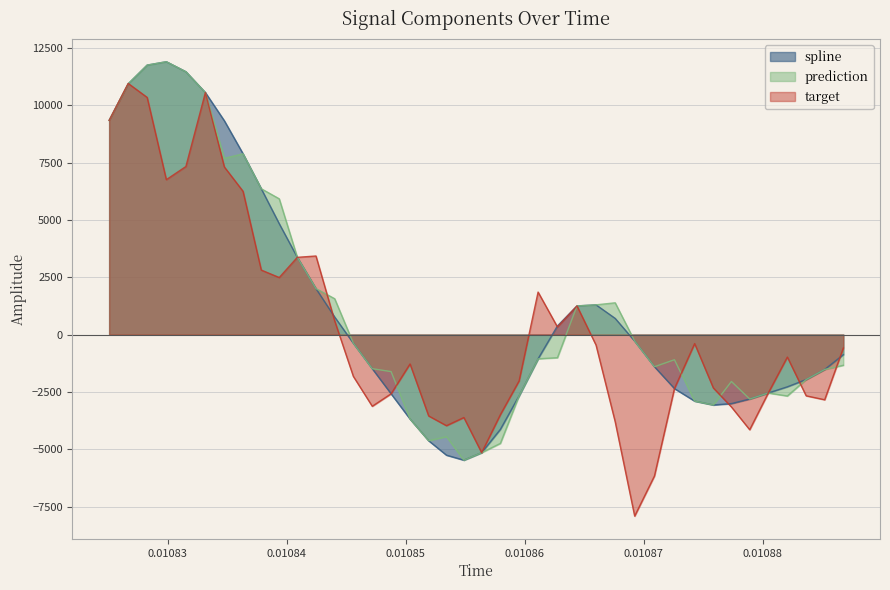

At how many categories does at least one series exceed 2721?

12